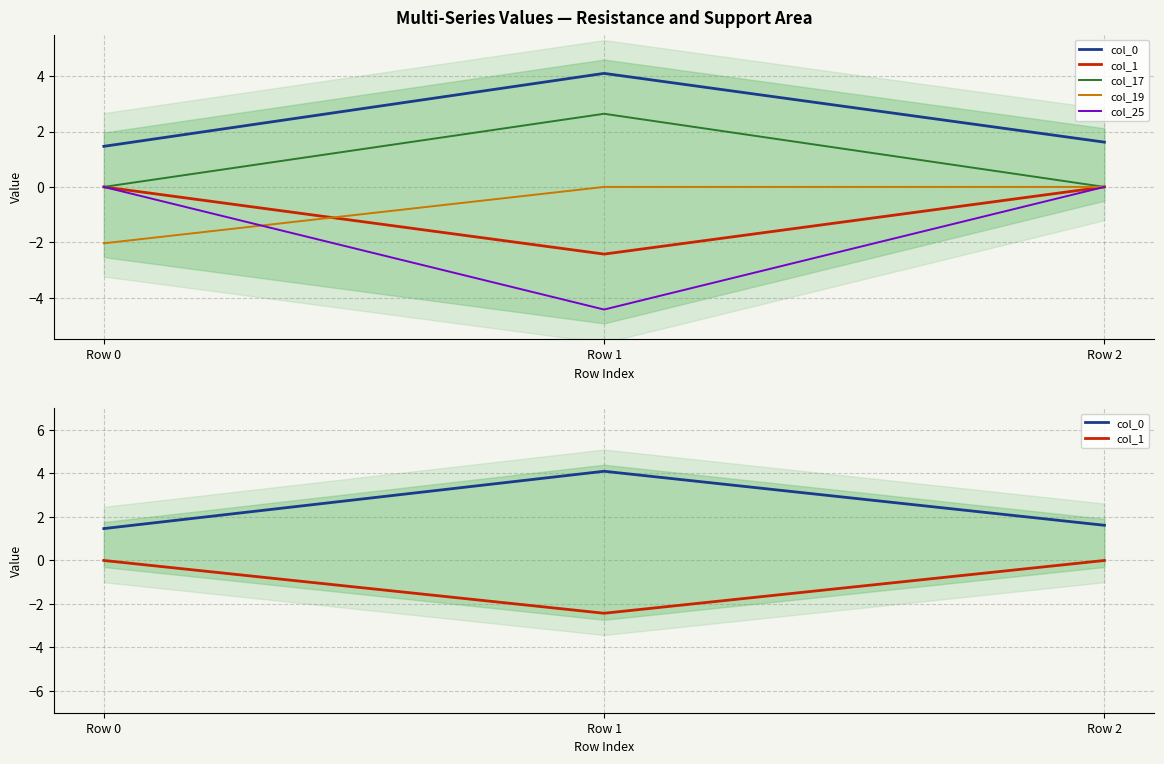

How many lines are shown in the chart?

5